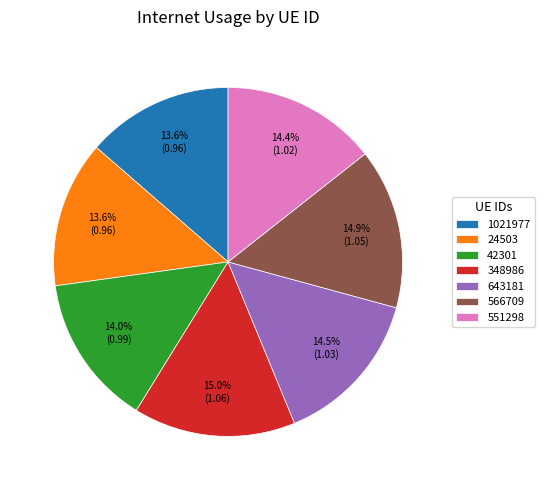

To the nearest percent, what portion does 551298 represent?

14%